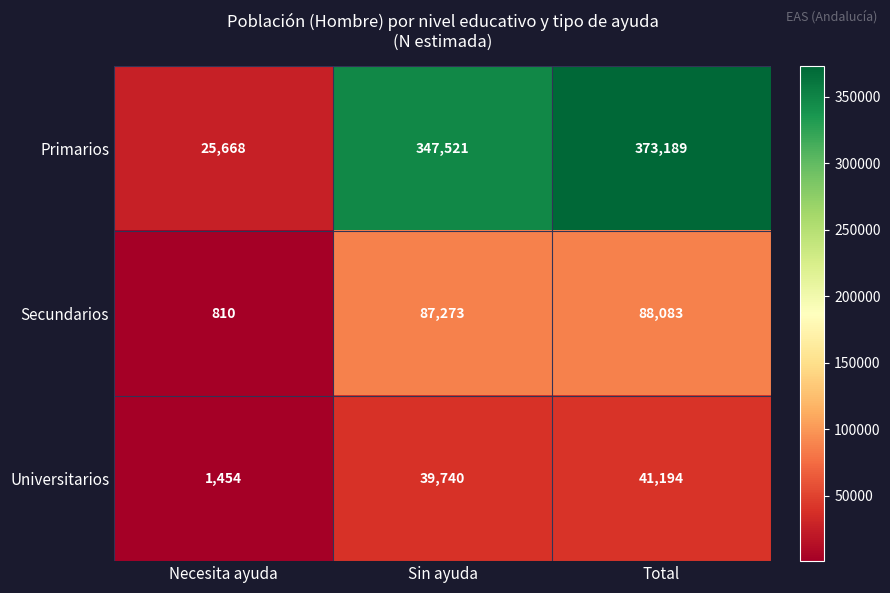

Reading right to left, extract all data points from this chart.

Primarios: Total=373189	Sin ayuda=347521	Necesita ayuda=25668
Secundarios: Total=88083	Sin ayuda=87273	Necesita ayuda=810
Universitarios: Total=41194	Sin ayuda=39740	Necesita ayuda=1454